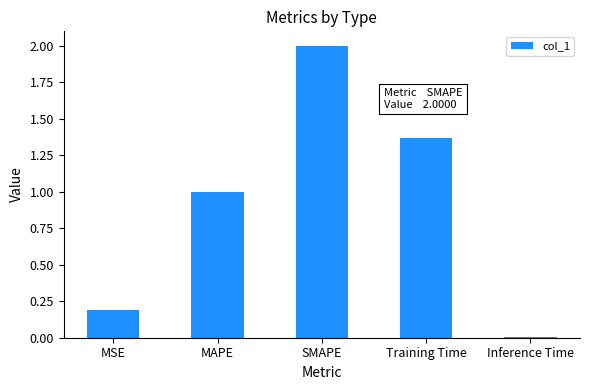

Is it true that the value at SMAPE is 3.2?

False